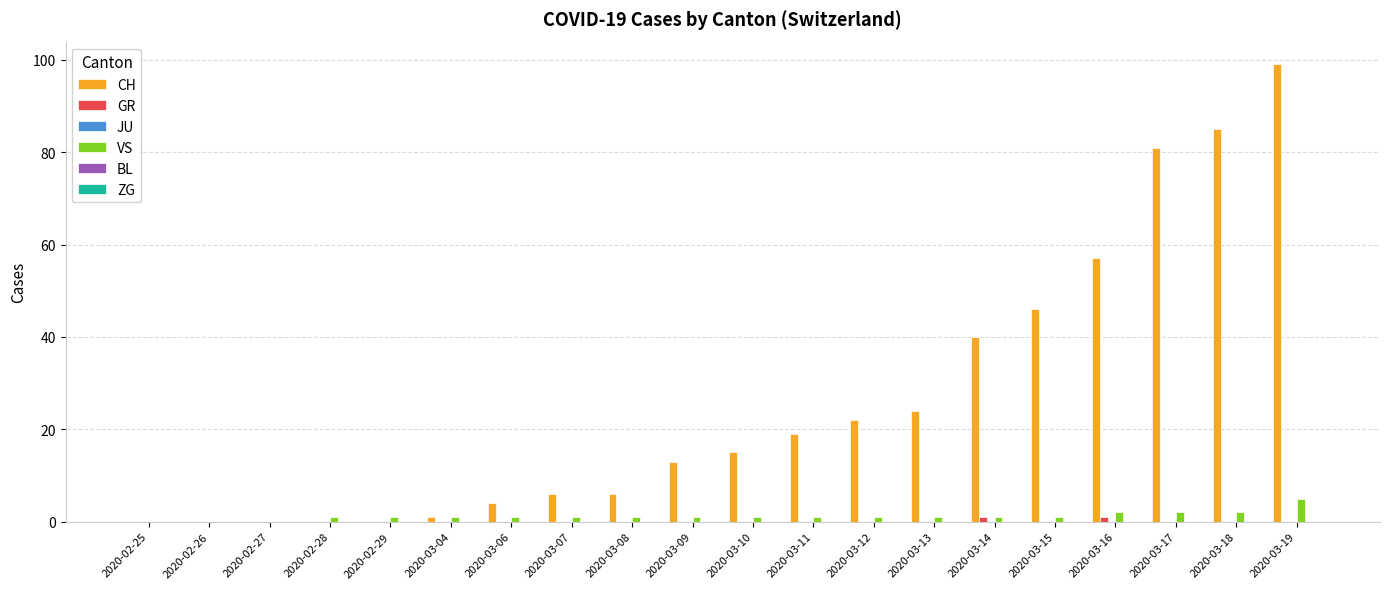

How many groups of bars are there?

20